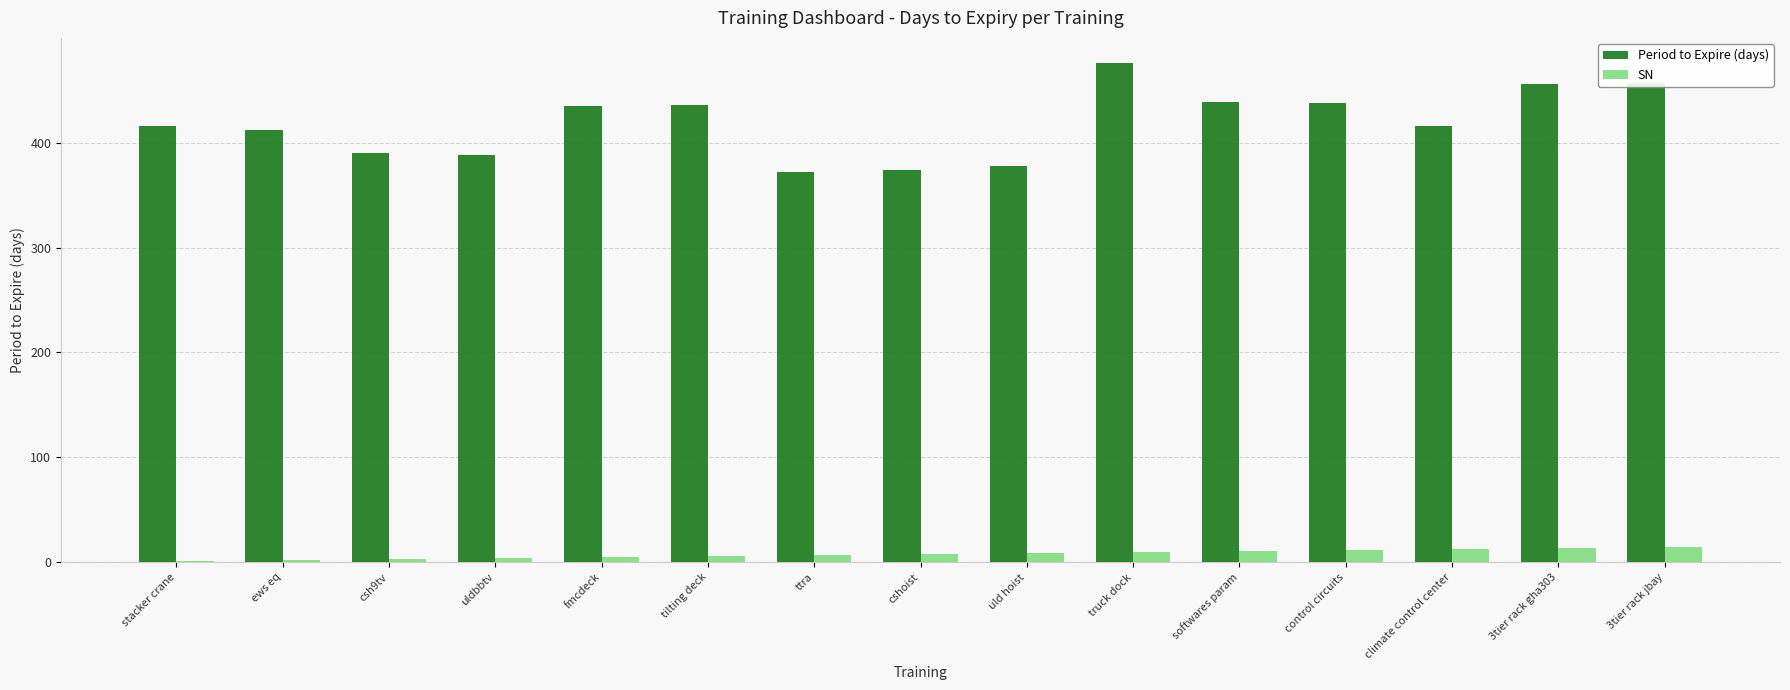

The Period to Expire (days) series shows 282 at truck dock. True or false?

False